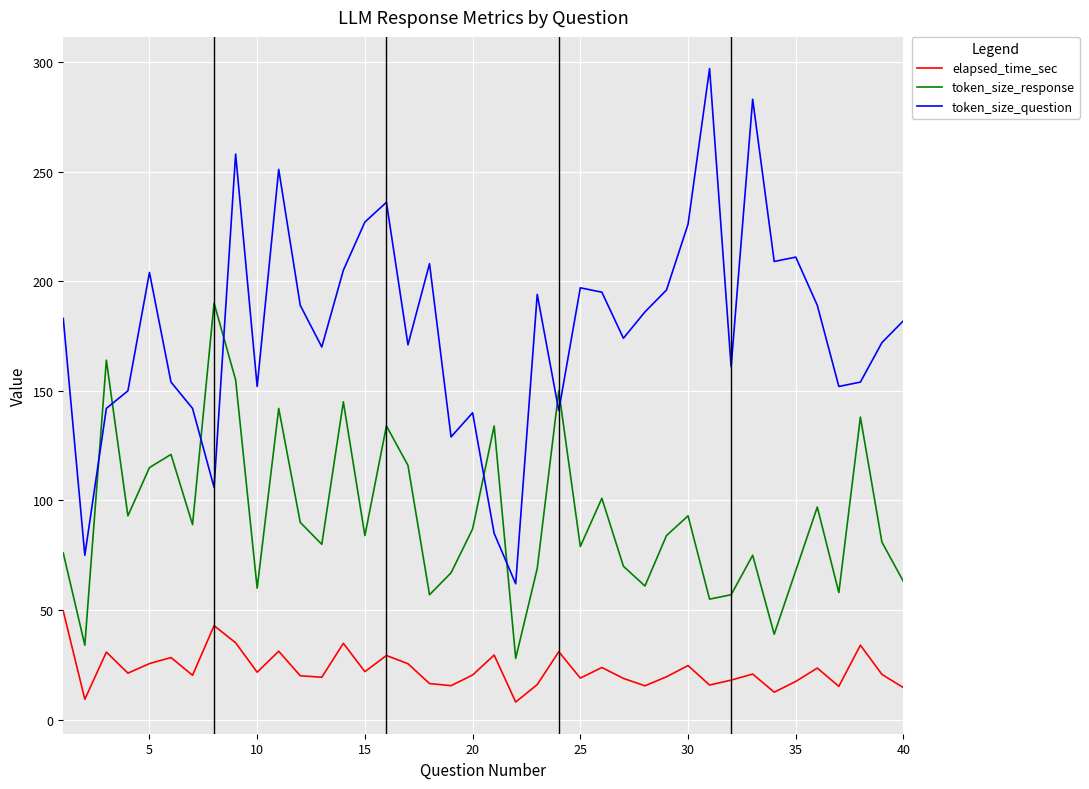

What is the greatest value displayed?

297.0